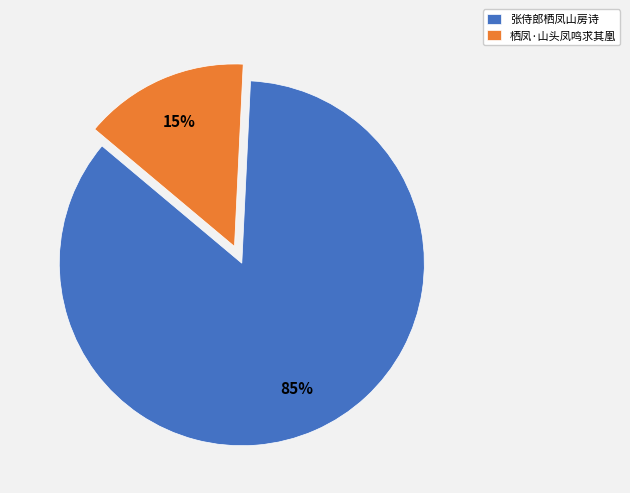

Is it true that 张侍郎栖凤山房诗 is 85% of the pie?

True